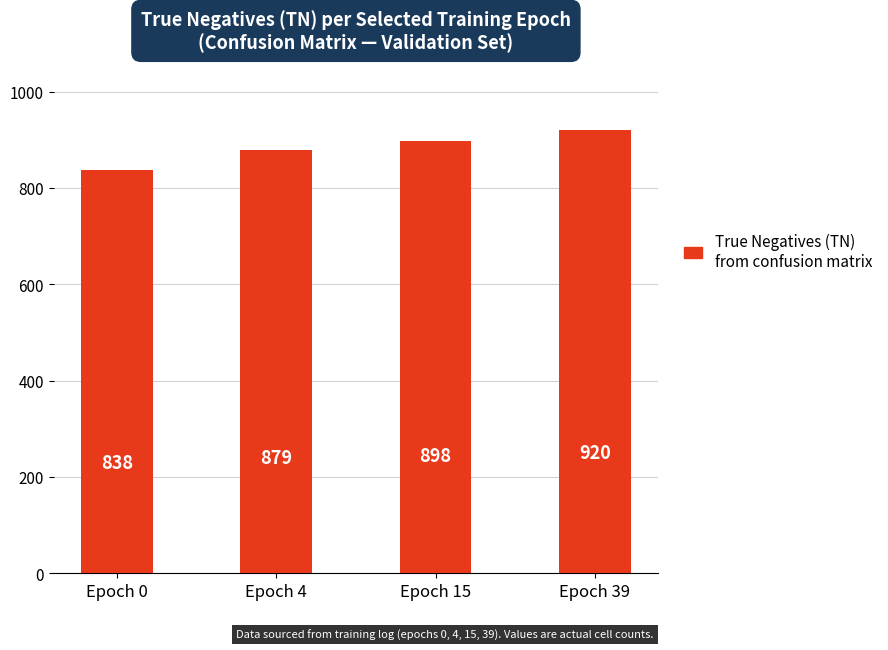

What is the sum of all values?

3535